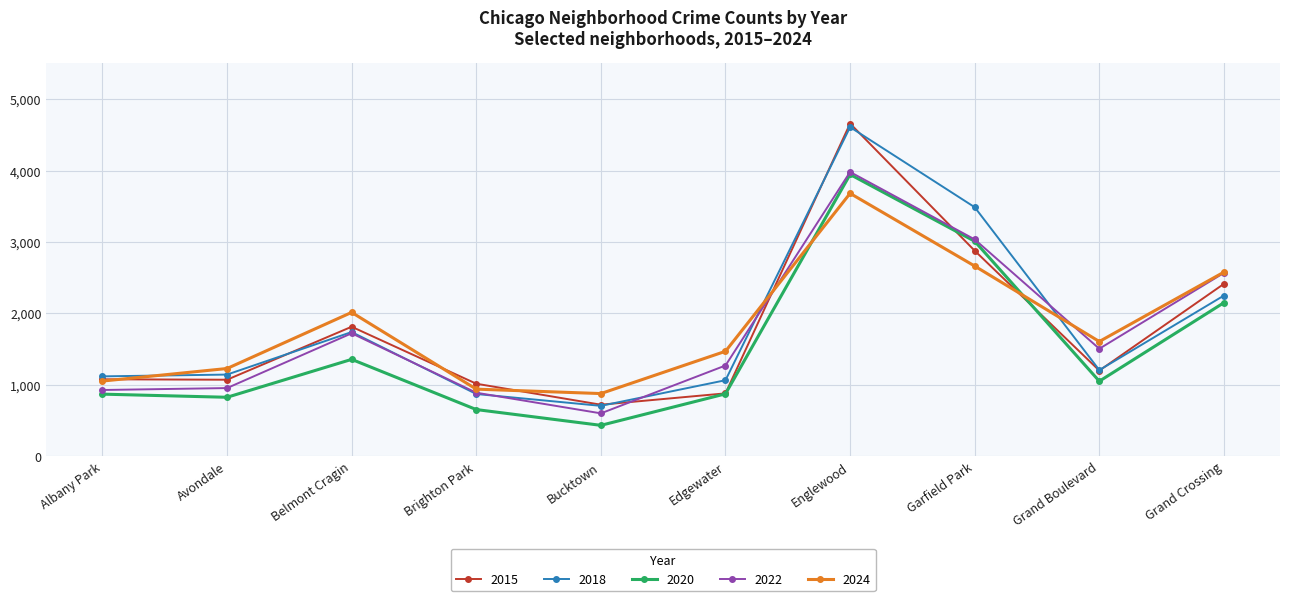

What is the total value across all series at Brighton Park?

4362